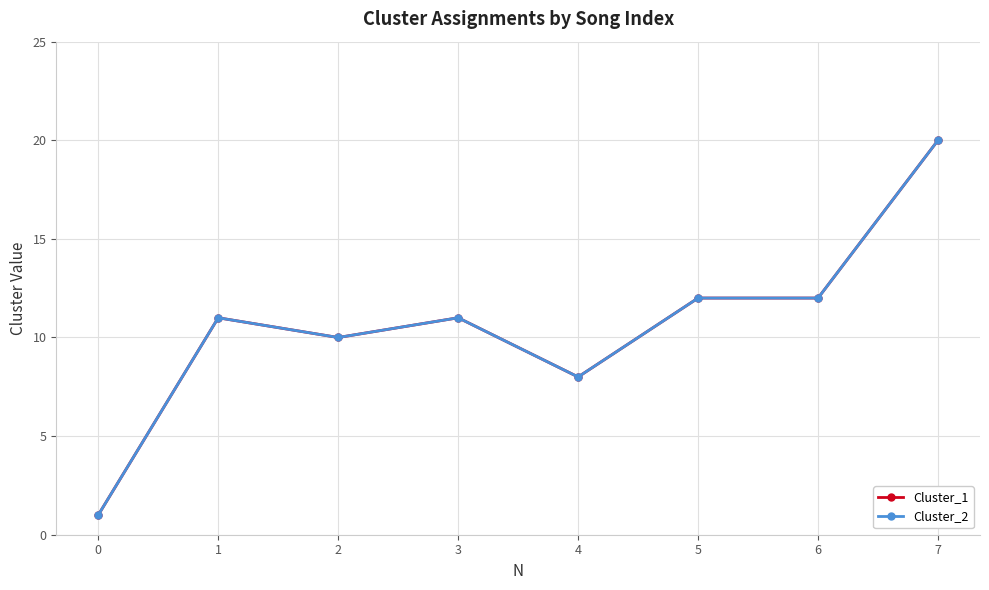

What is the difference between the maximum and minimum values in the Cluster_1 series?

19